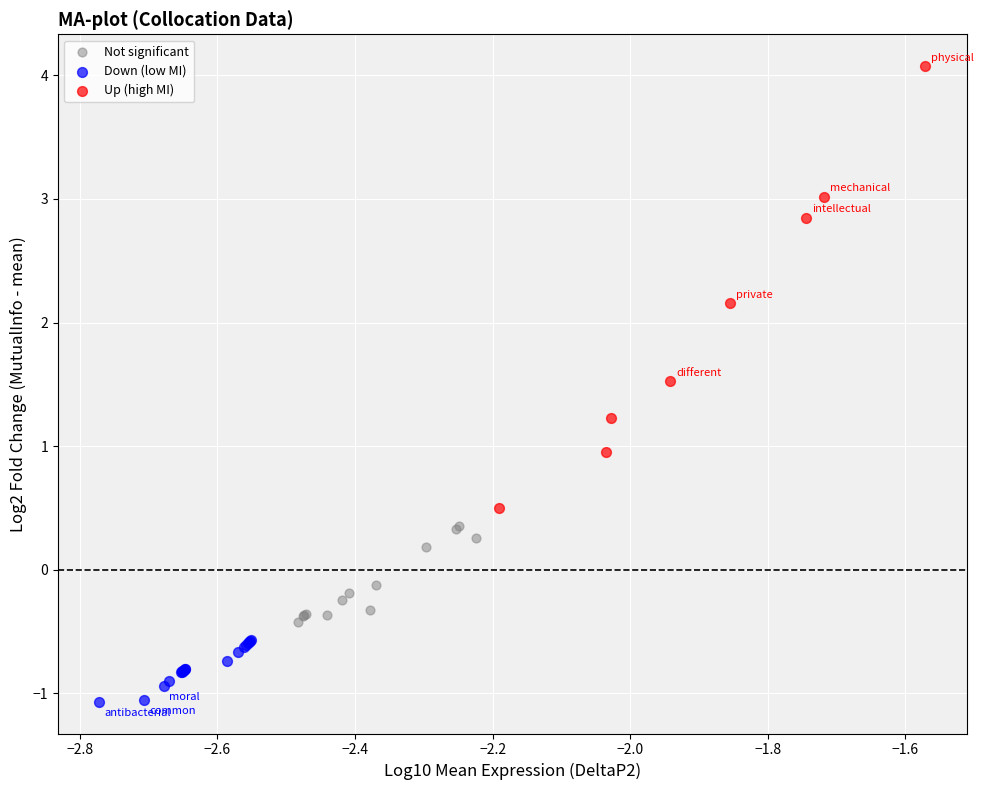

Which series reaches the maximum Y coordinate?

Up (high MI)